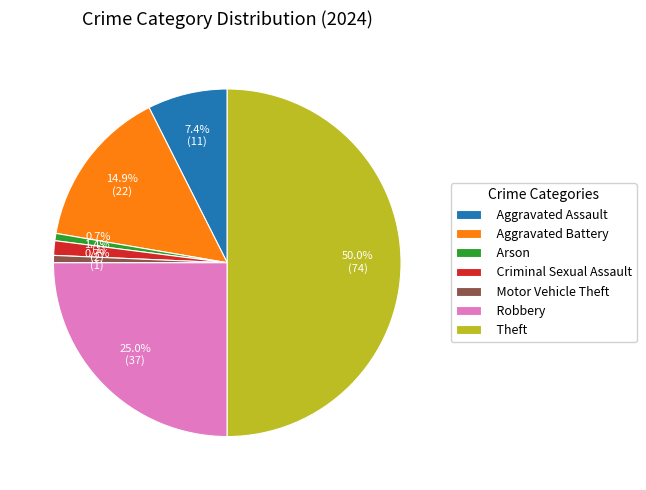

Which category accounts for the majority?

Theft